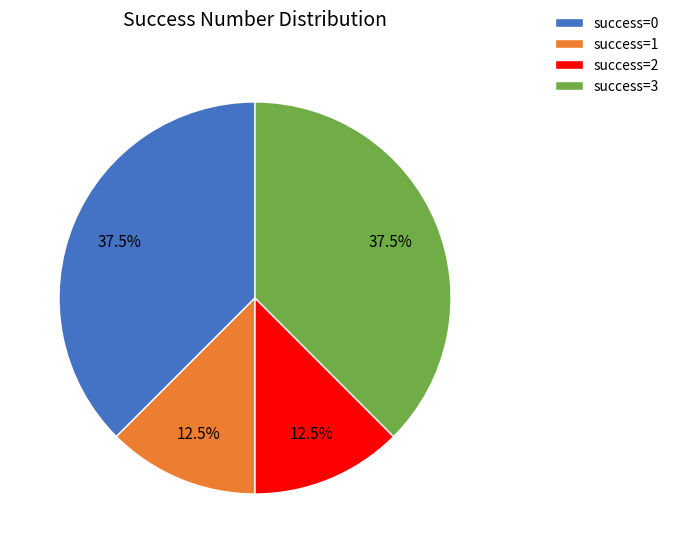

To the nearest percent, what is the average slice percentage?

25%